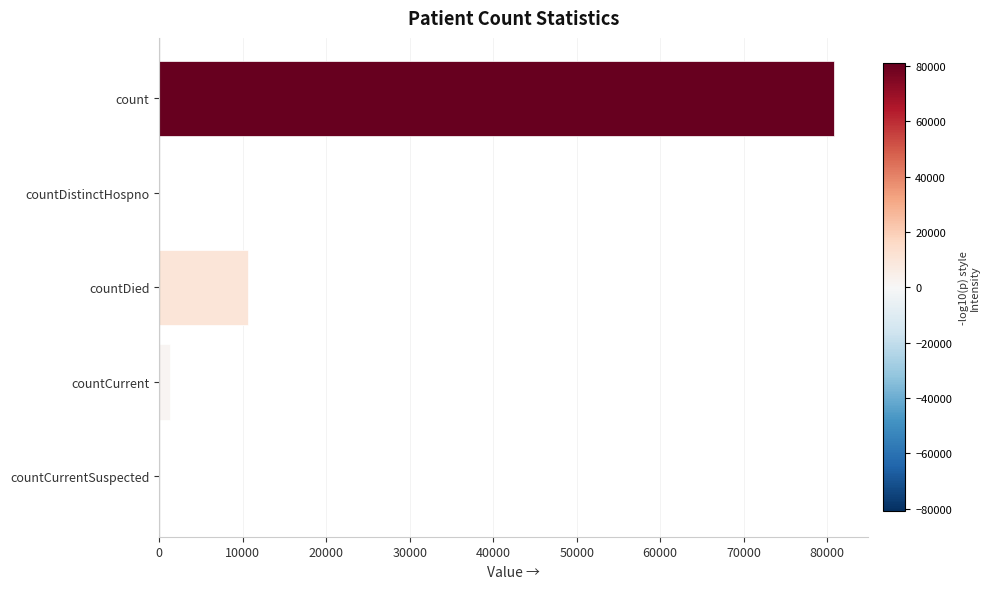

What is the change in value from count to countDied?

-70158